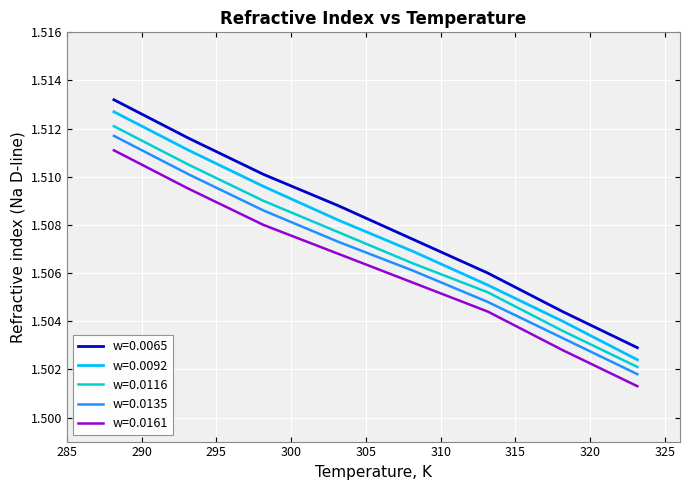

True or false: w=0.0092 and w=0.0161 intersect in this chart.

False